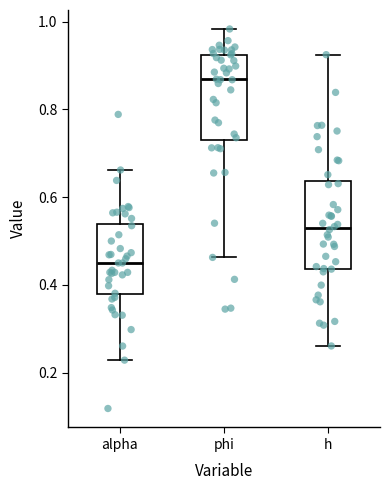

Where does the median line of the box for alpha sit on the y-axis? The values are not printed on the chart, so give them approximately, as read against the axis.

0.46